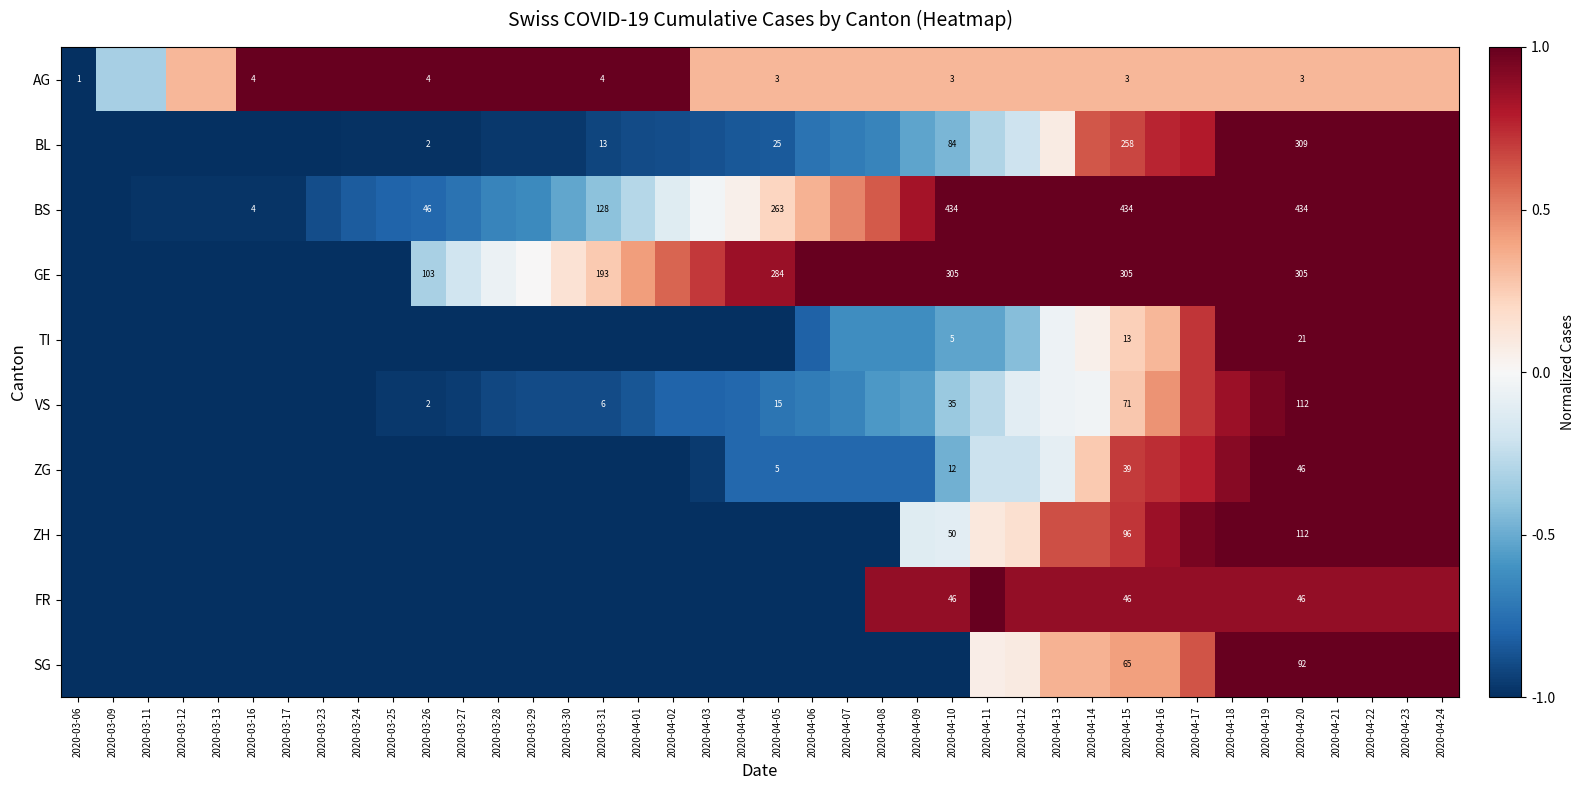

At which category is the sum across all series the highest?

2020-04-20